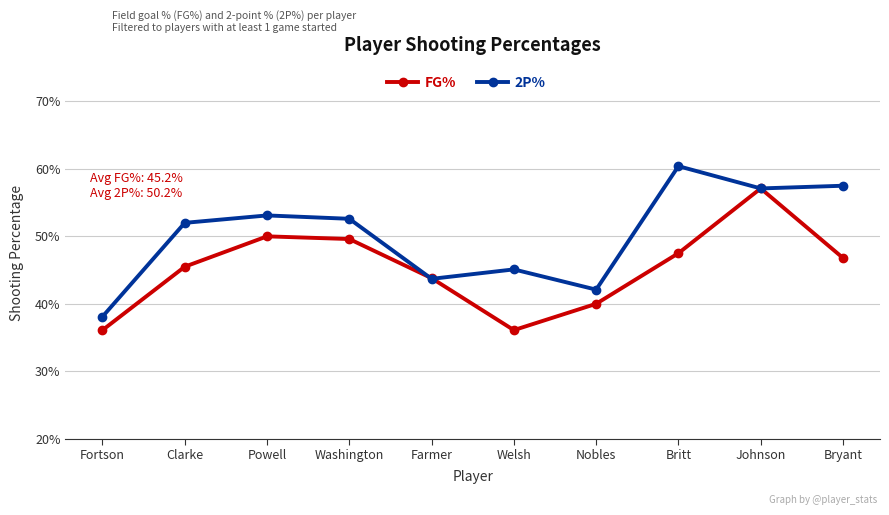

Reading left to right, what are all the values shown in this chart?

FG%: Fortson=0.4	Clarke=0.5	Powell=0.5	Washington=0.5	Farmer=0.4	Welsh=0.4	Nobles=0.4	Britt=0.5	Johnson=0.6	Bryant=0.5
2P%: Fortson=0.4	Clarke=0.5	Powell=0.5	Washington=0.5	Farmer=0.4	Welsh=0.5	Nobles=0.4	Britt=0.6	Johnson=0.6	Bryant=0.6